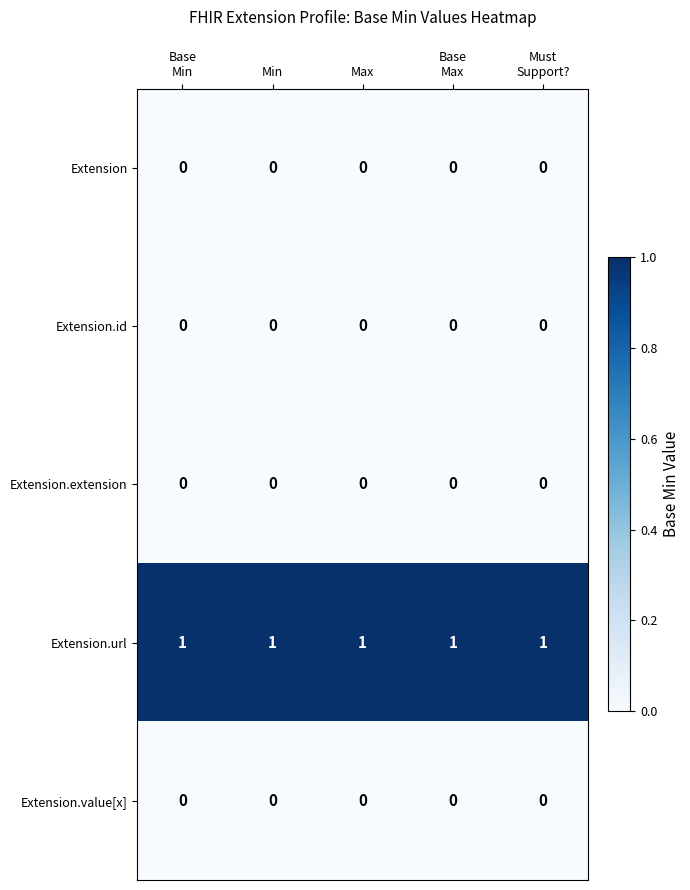

At how many categories does at least one series exceed 0?

5